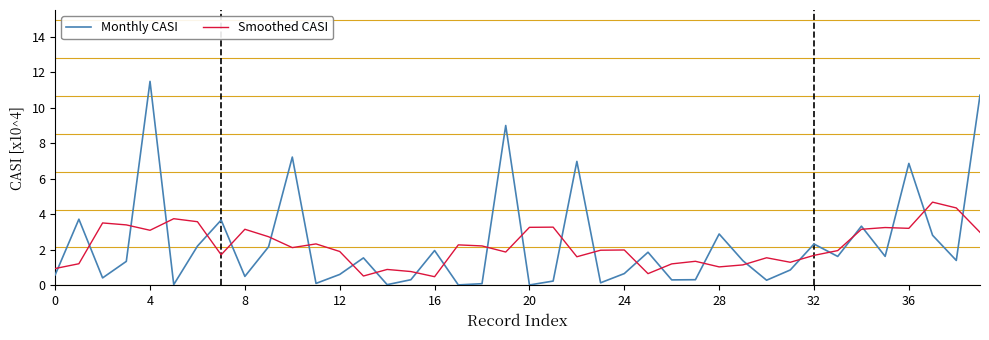

List the series in order of their peak value, lowest first.

Smoothed CASI, Monthly CASI